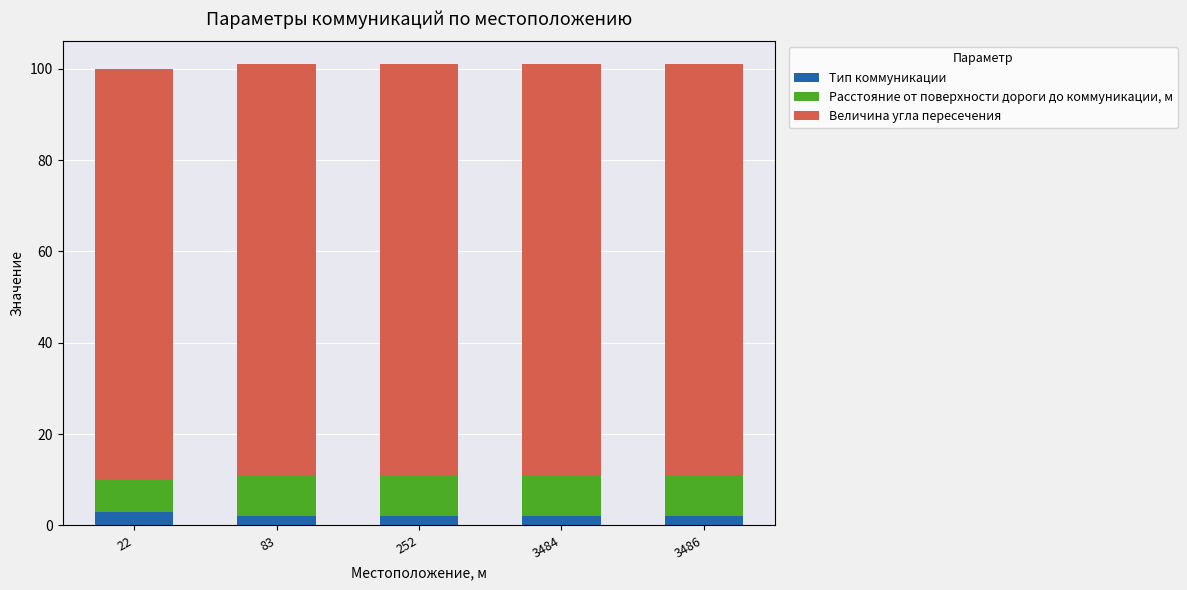

Does the chart contain any negative values?

No